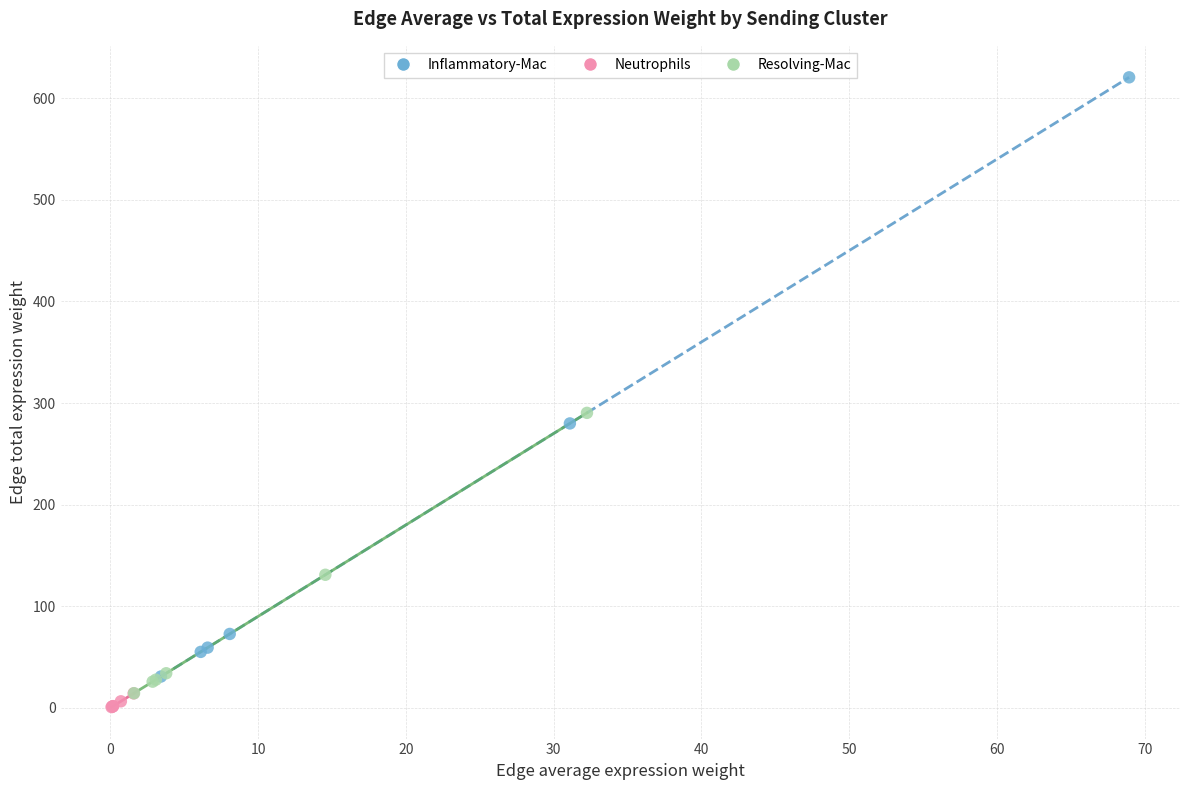

Which series contains the highest Y value?

Inflammatory-Mac